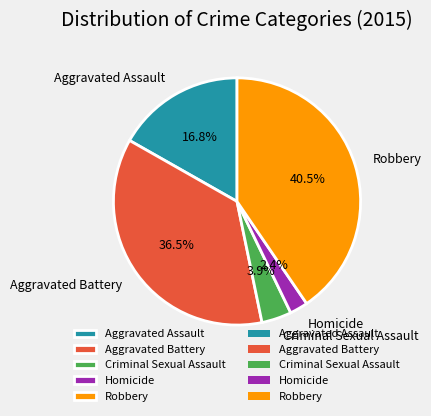

Combined, what portion of the pie is Robbery and Aggravated Battery?

76.9%